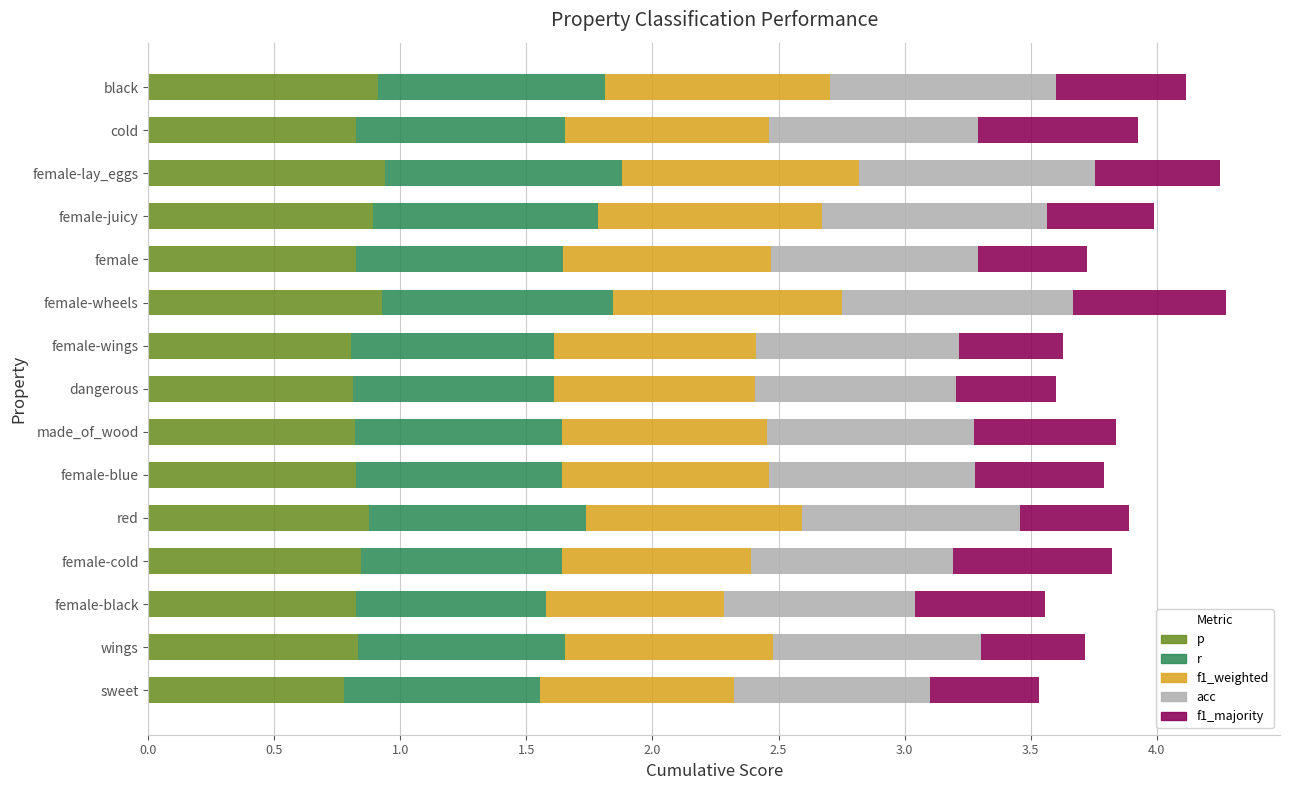

What is the total value across all series at dangerous?

3.6